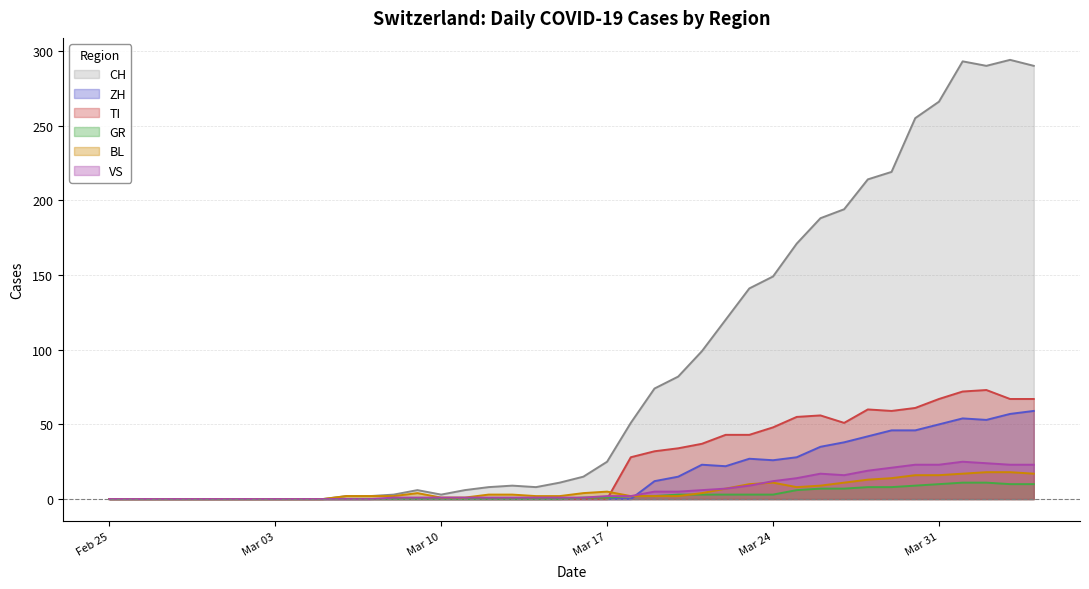

What is the total value across all series at 2020-03-16?

21